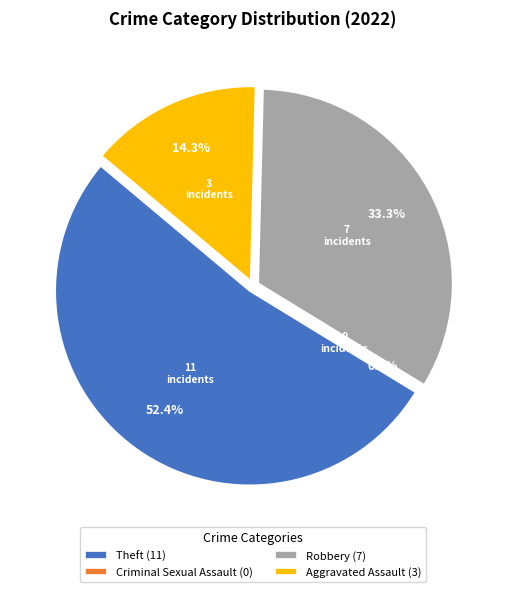

To the nearest percent, what is the average slice percentage?

25%